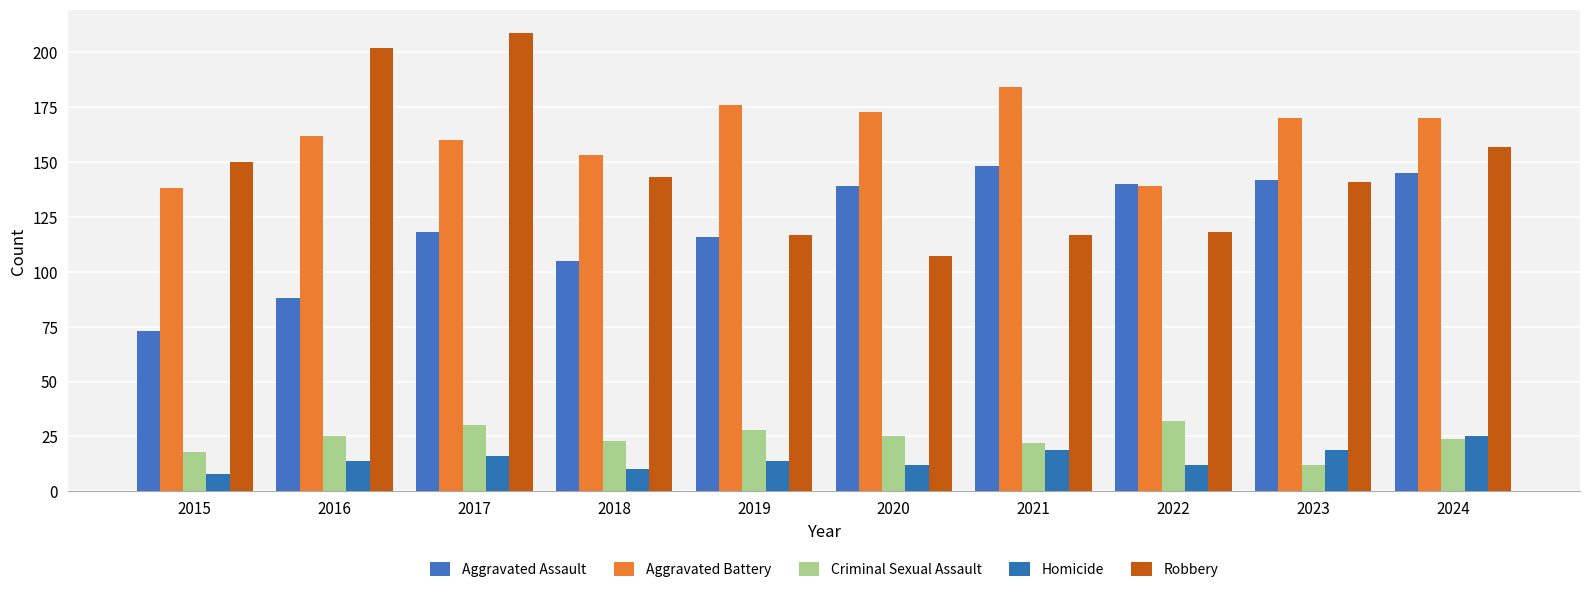

What is the sum of all Robbery values?

1461